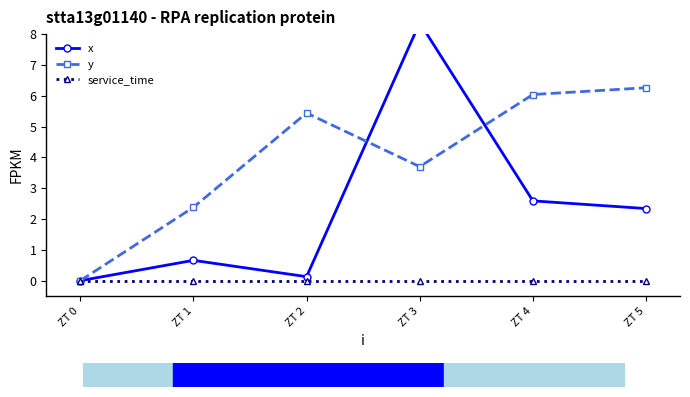

Which series has the widest spread of values?

x